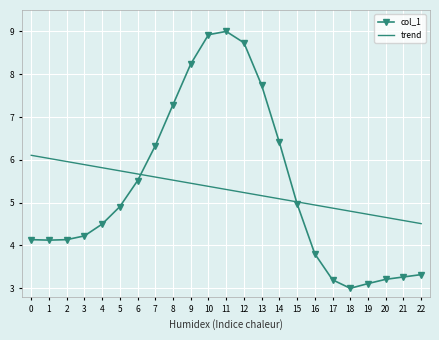

List the series in order of their peak value, lowest first.

trend, col_1